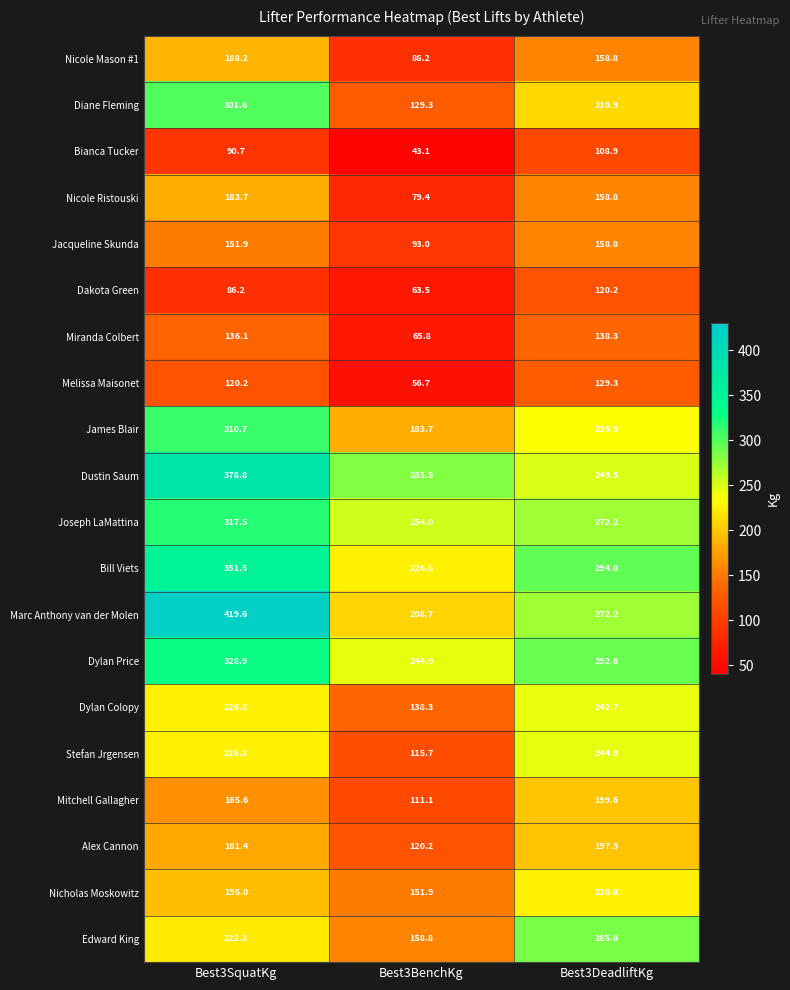

What is the total value across all series at Best3DeadliftKg?

4198.3